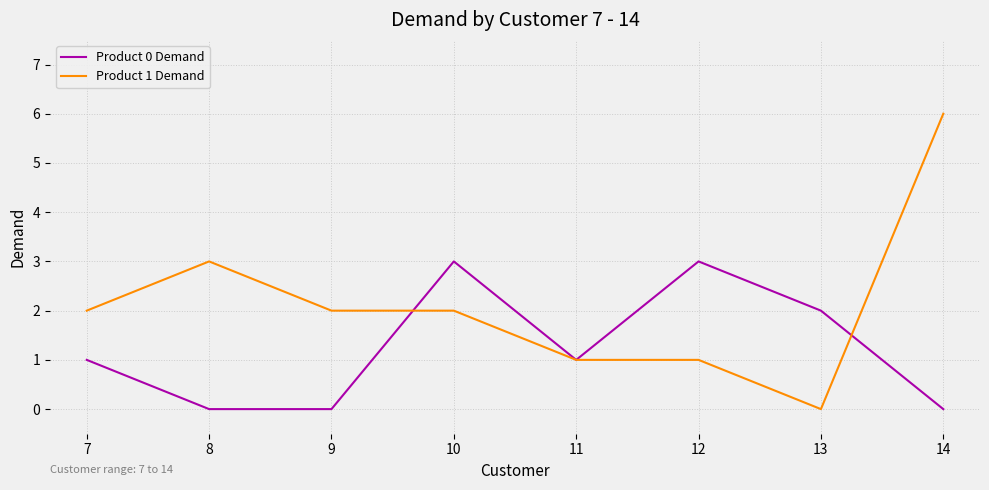

What is the difference between the highest and lowest values at 14?

6